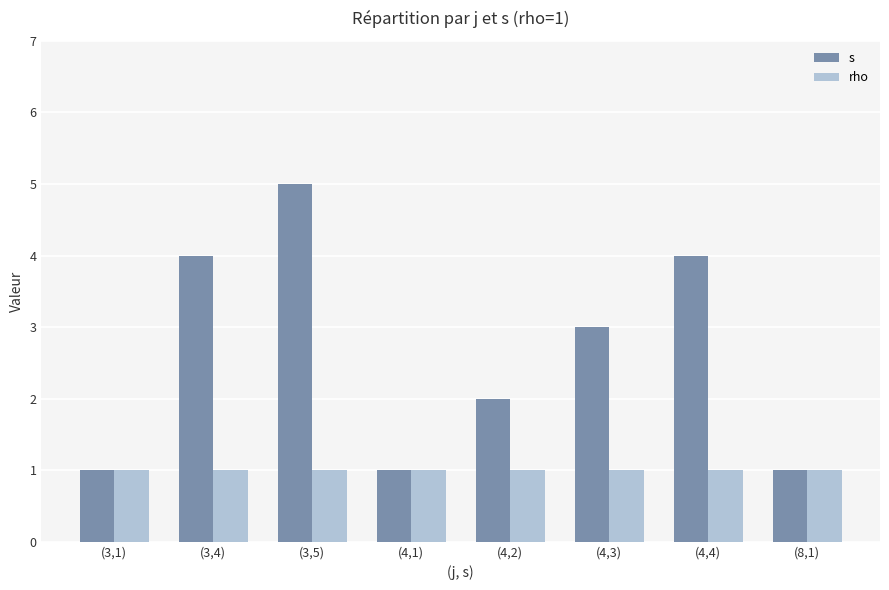

Which series changed the most between (4,1) and (4,3)?

s